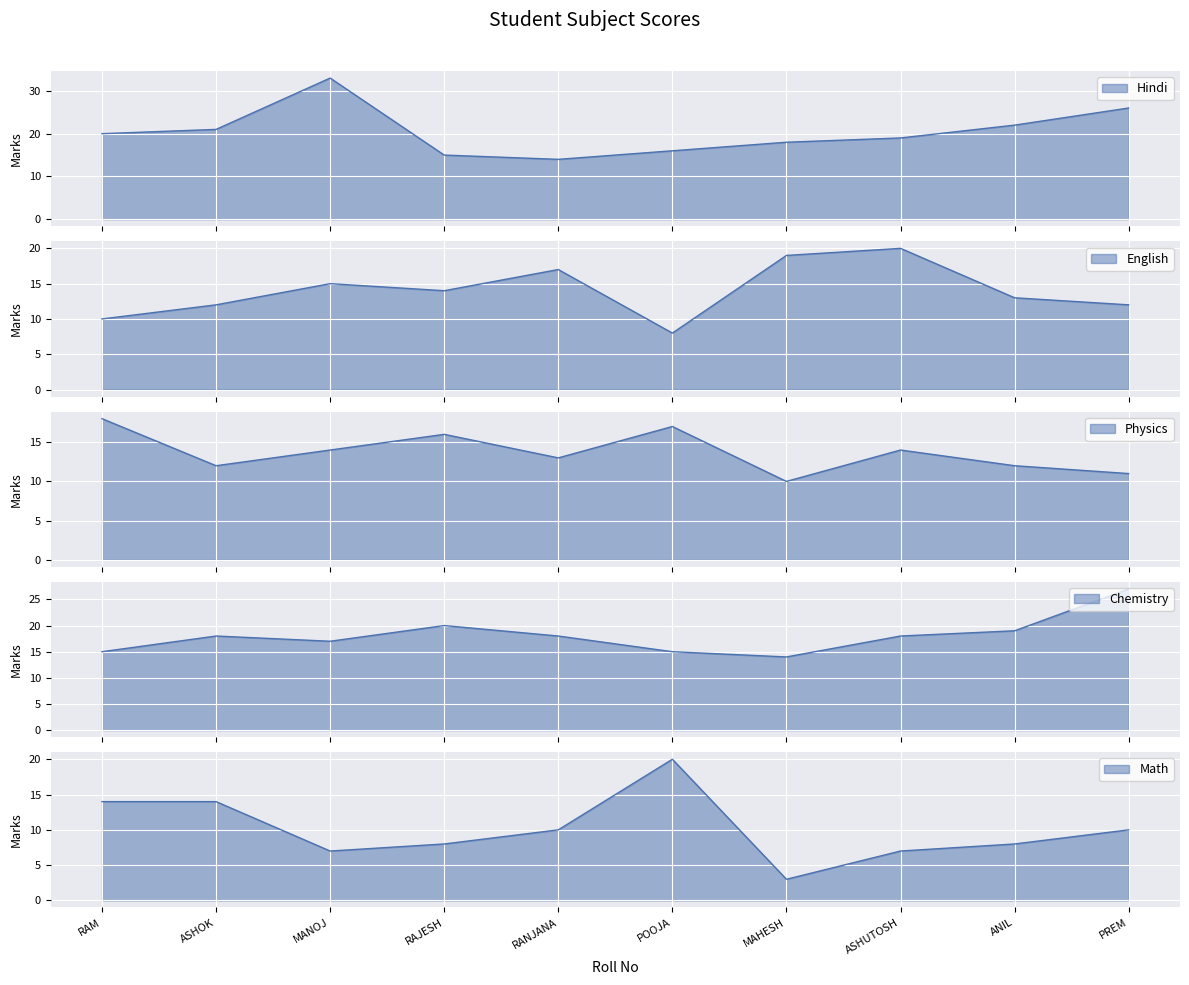

What is the difference between the second highest and minimum values in the English series?

11